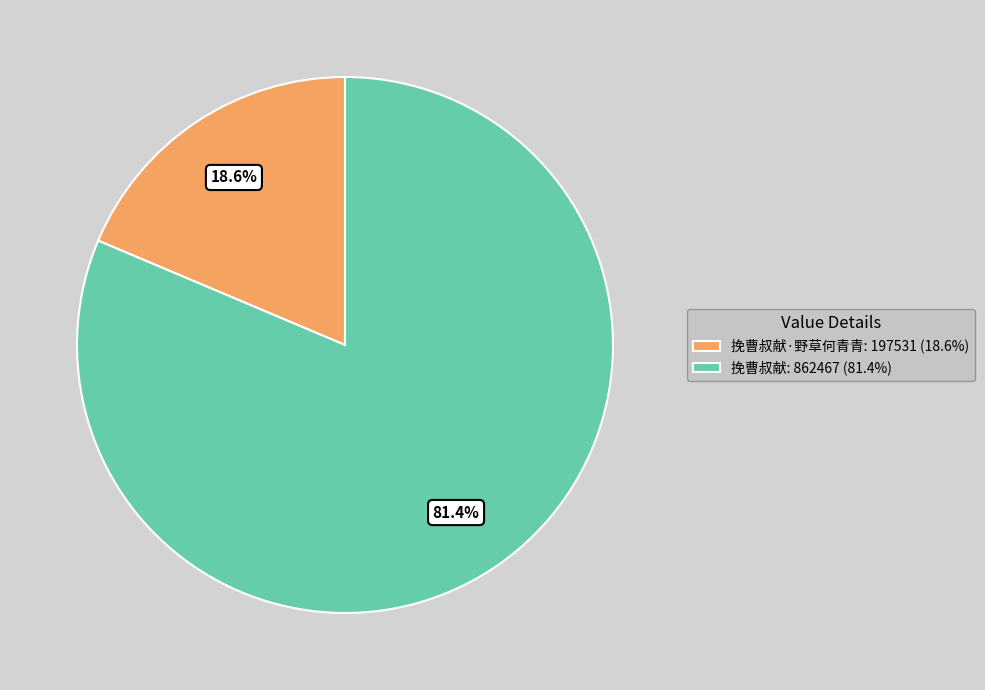

Rank the categories by value from highest to lowest.

挽曹叔献: 862467 (81.4%), 挽曹叔献·野草何青青: 197531 (18.6%)